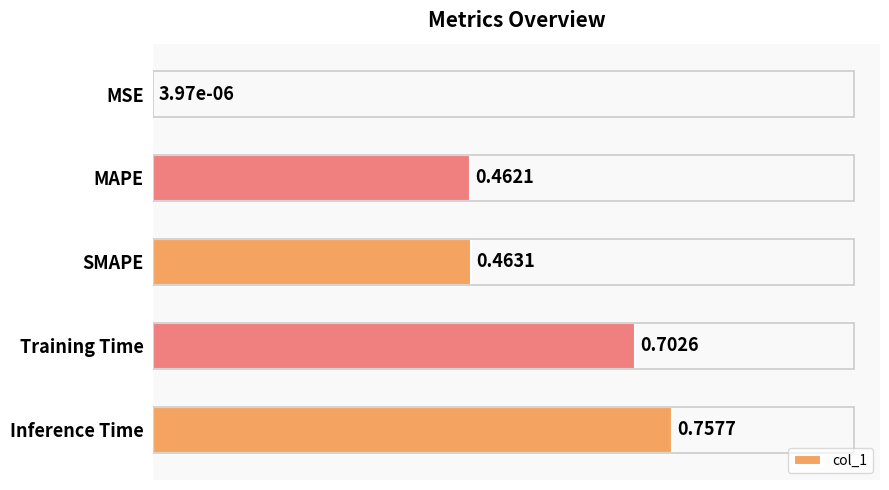

What is the sum of all values?

2.4